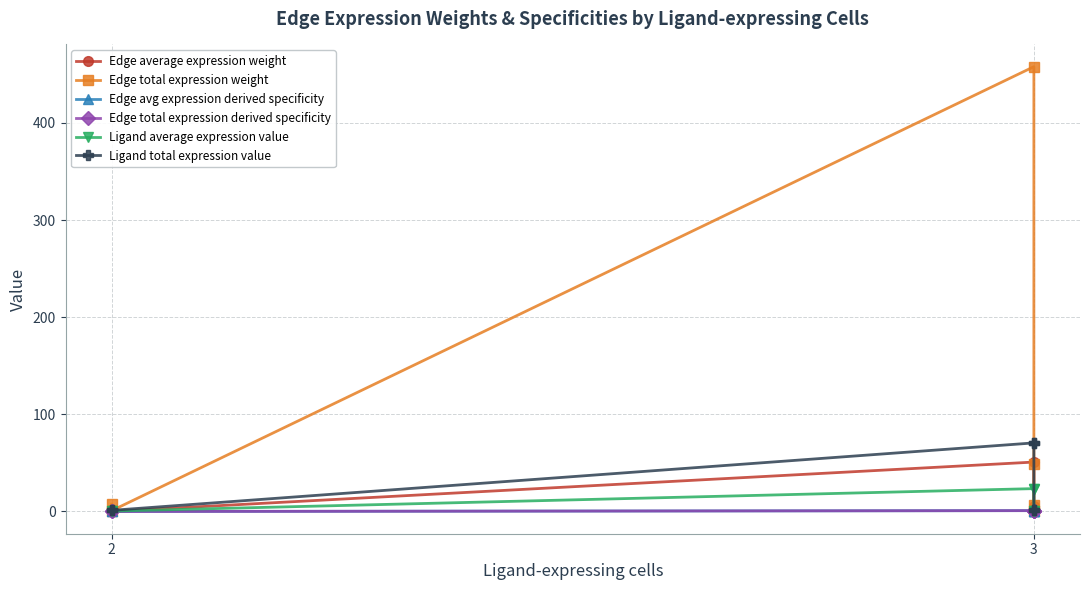

How many lines are shown in the chart?

6